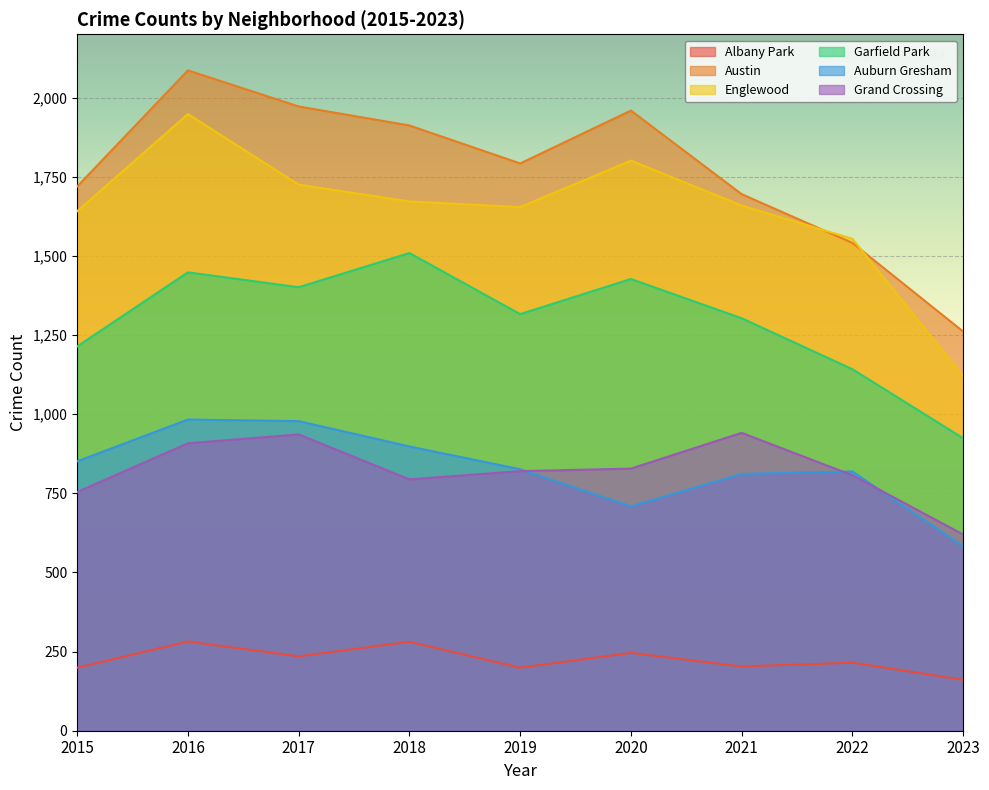

What is the approximate value of Austin at 2015, to the nearest 50?

1700